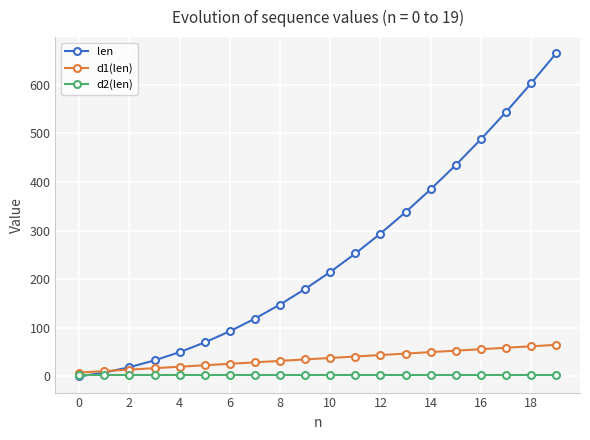

List the series in order of their peak value, highest first.

len, d1(len), d2(len)